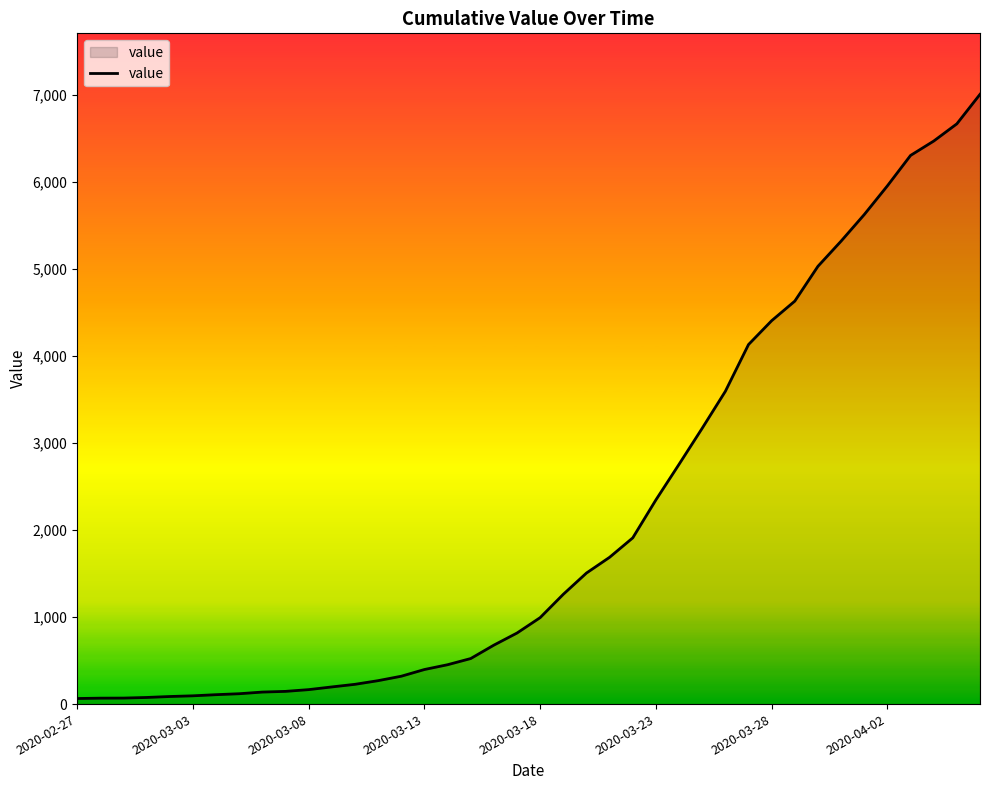

What is the maximum value shown in the chart?

7003